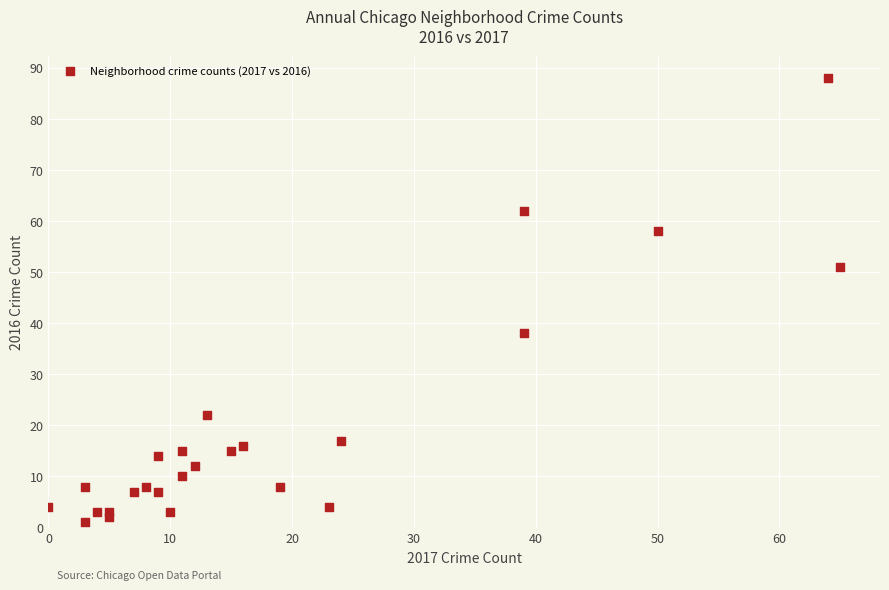

What Y value in the scatter plot is closest to 44?

38